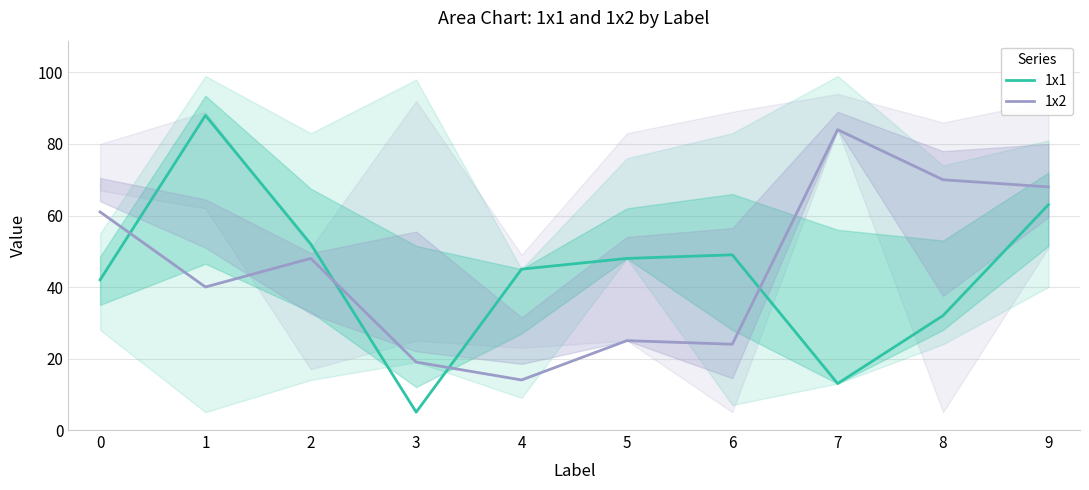

What is the difference between the second highest and second lowest values in the 1x2 series?

51